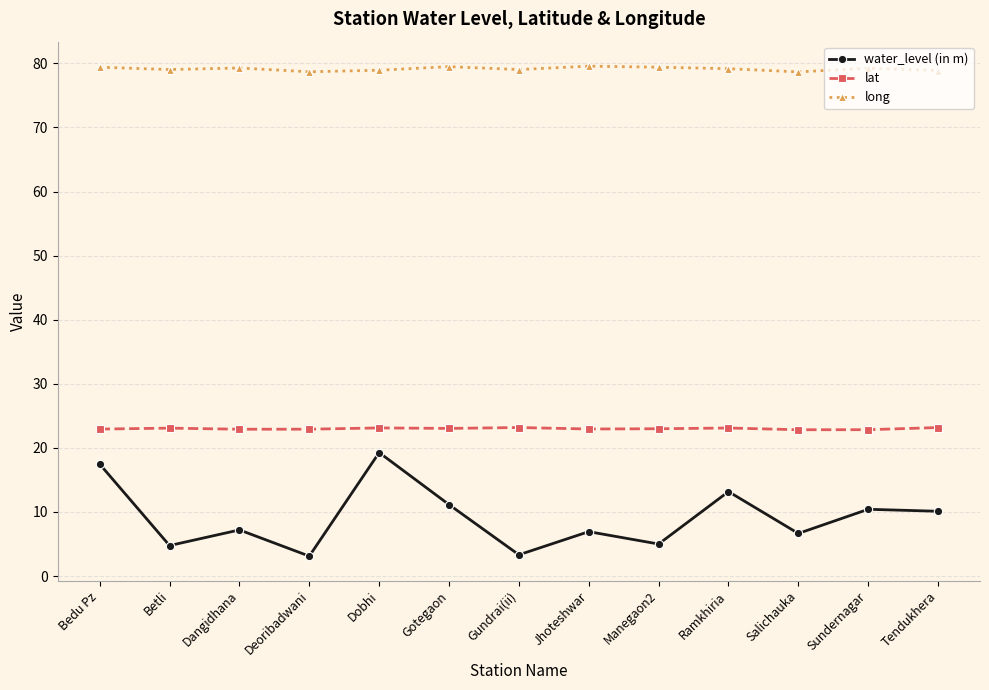

What is the difference between the second highest and second lowest values in the long series?

0.8